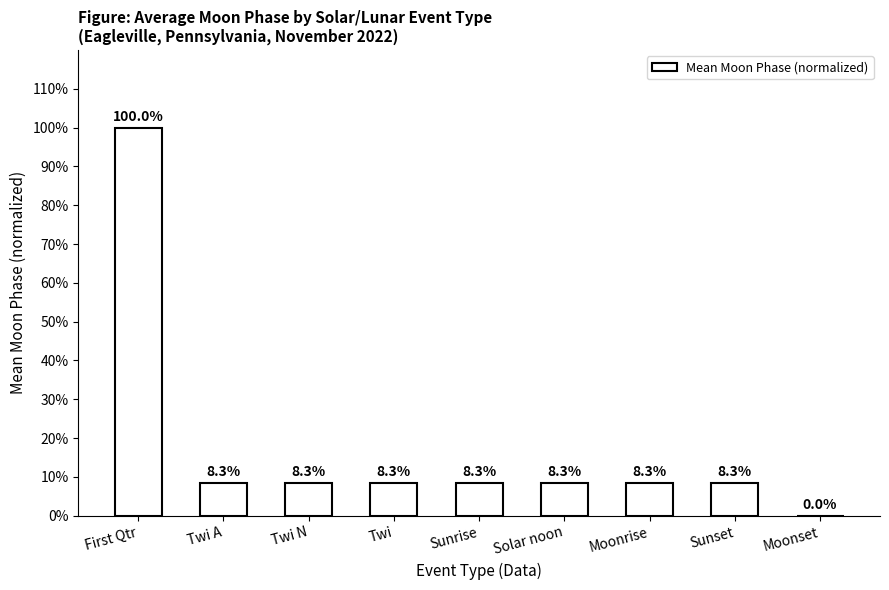

Reading left to right, list all the values displayed in this chart.

1.0	0.1	0.1	0.1	0.1	0.1	0.1	0.1	0.0